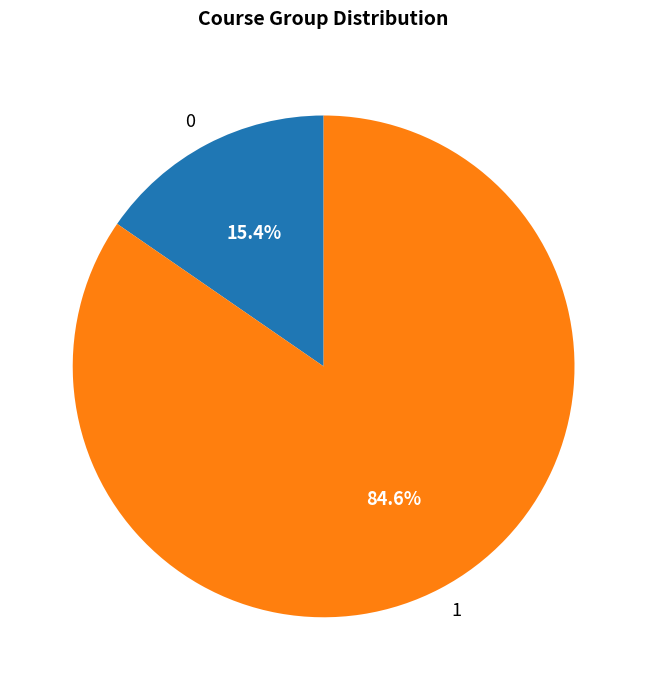

How many slices are in this pie chart?

2